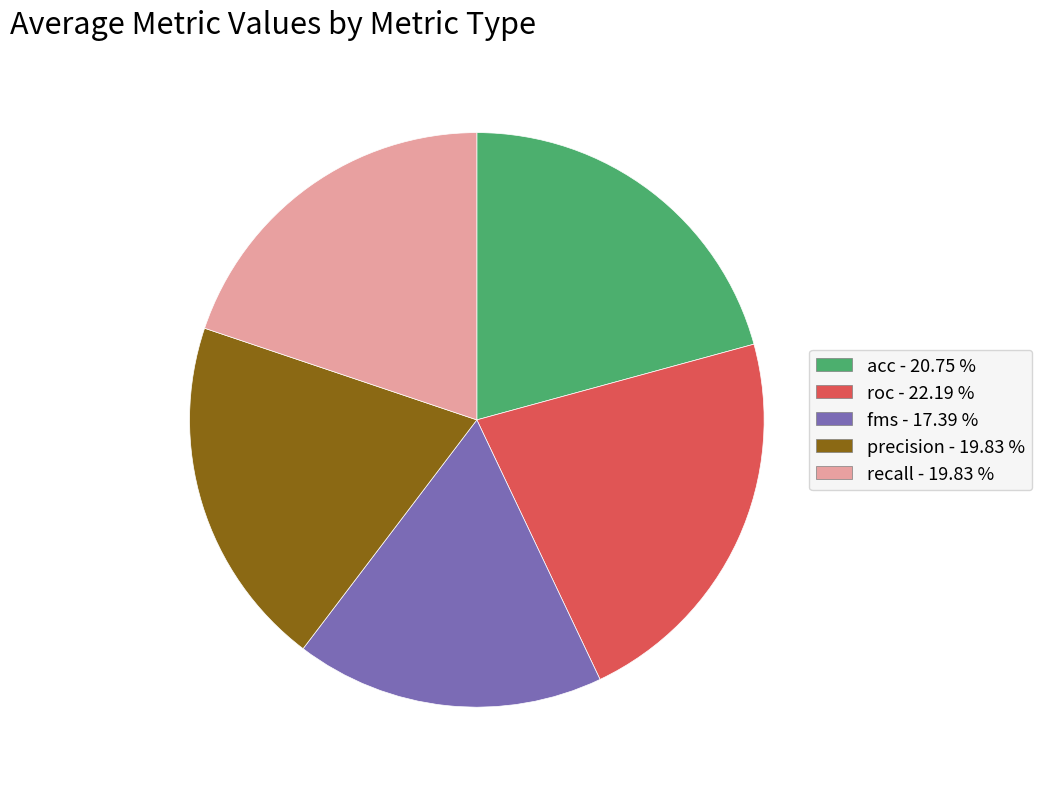

Does any single category account for the majority?

No